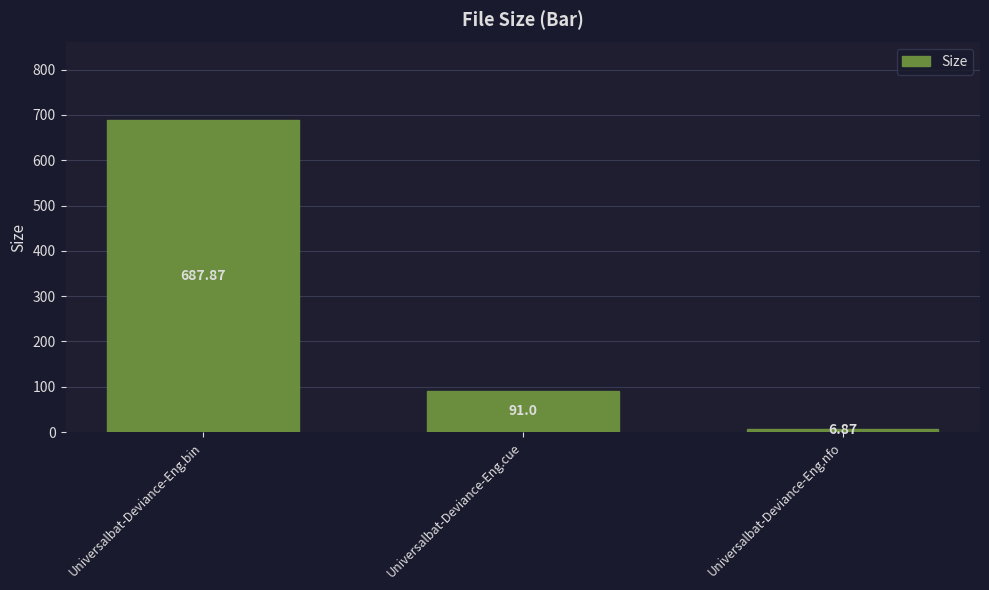

What is the value of the 2nd bar from the left?

91.0